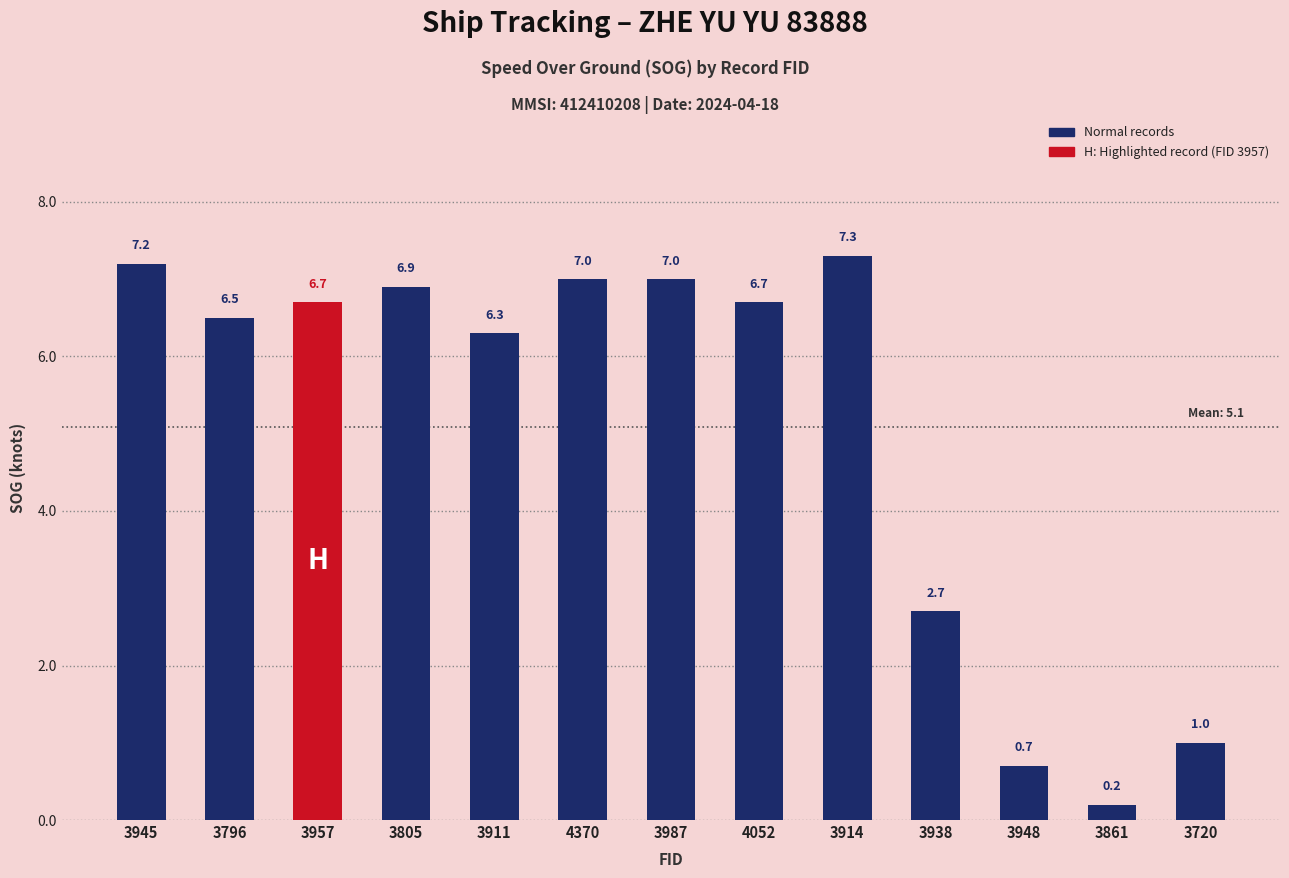

Where does the data first go above 6?

3945